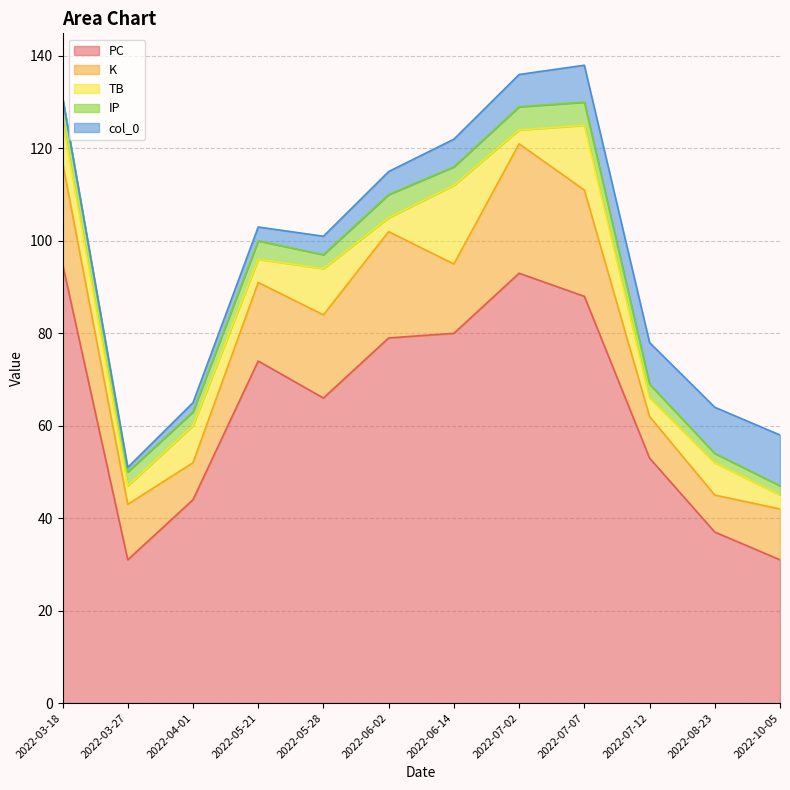

Rank the categories by TB value from highest to lowest.

2022-06-14, 2022-07-07, 2022-05-28, 2022-03-18, 2022-04-01, 2022-08-23, 2022-05-21, 2022-03-27, 2022-07-12, 2022-06-02, 2022-07-02, 2022-10-05